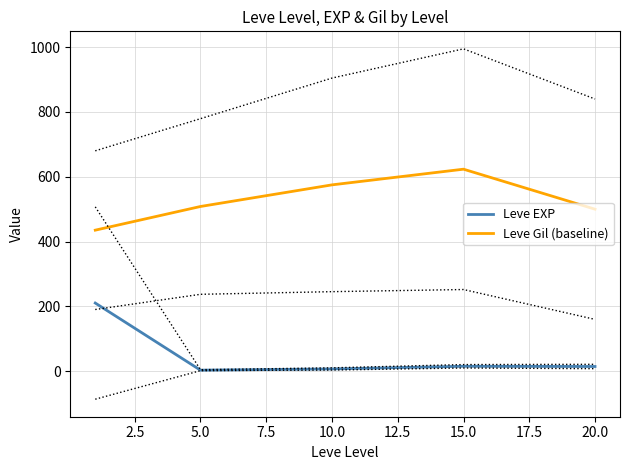

What is the sum of the Leve Gil (baseline) values at 5.0 and 15.0?

1131.7